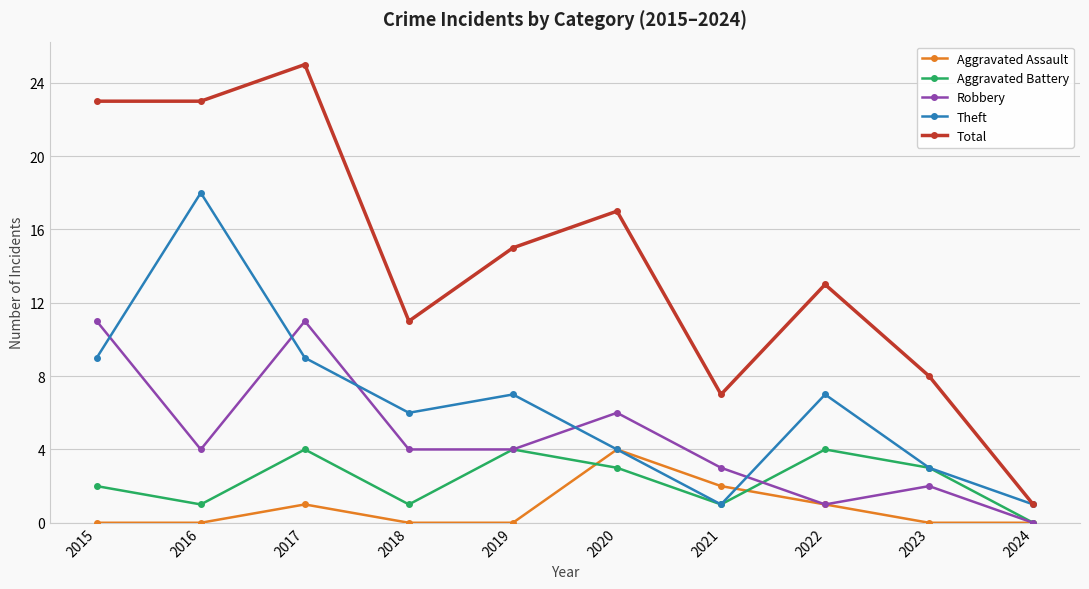

Is this an area chart (filled region under the line)?

No